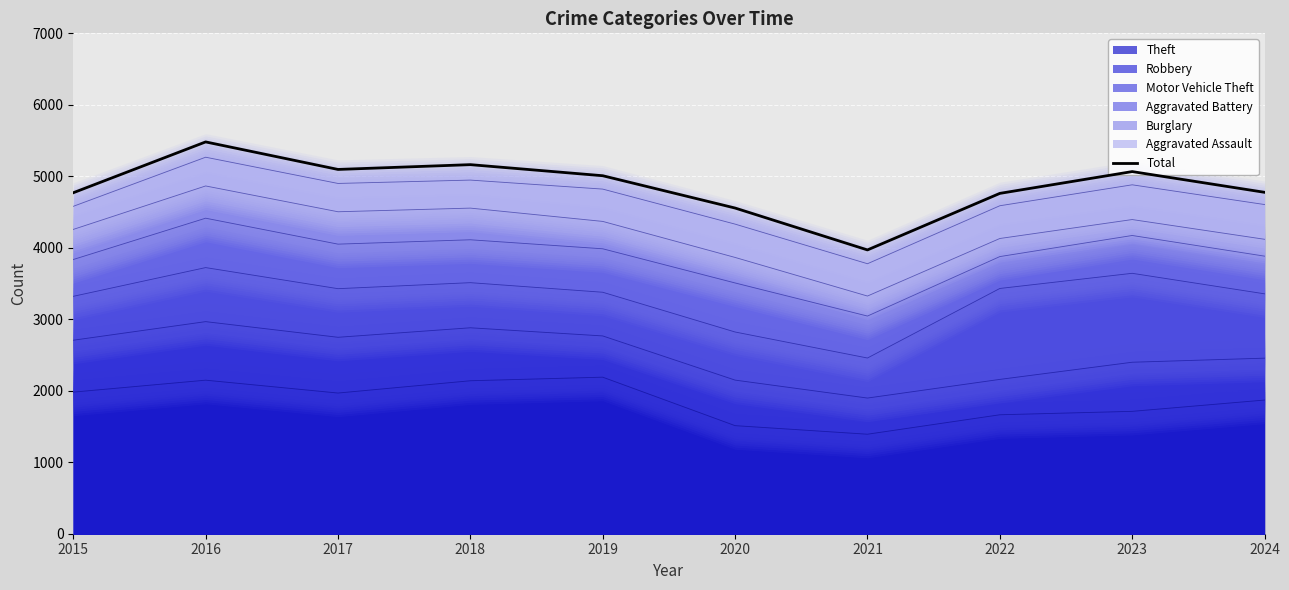

How many series are shown in this chart?

1